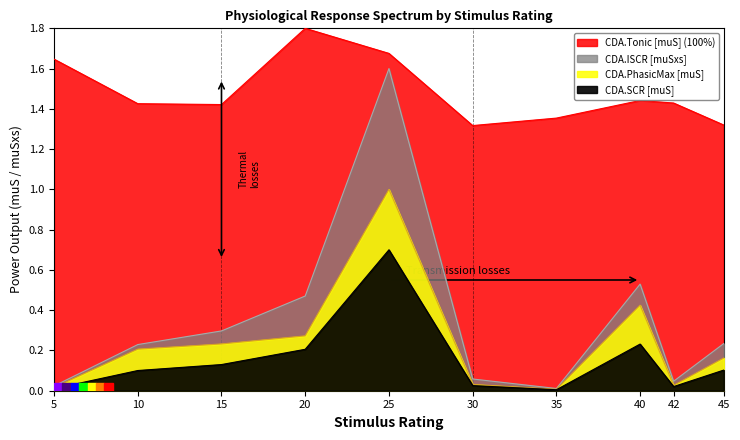

What are all the series names shown in the legend?

CDA.Tonic [muS], CDA.ISCR [muSxs], CDA.PhasicMax [muS], CDA.SCR [muS]